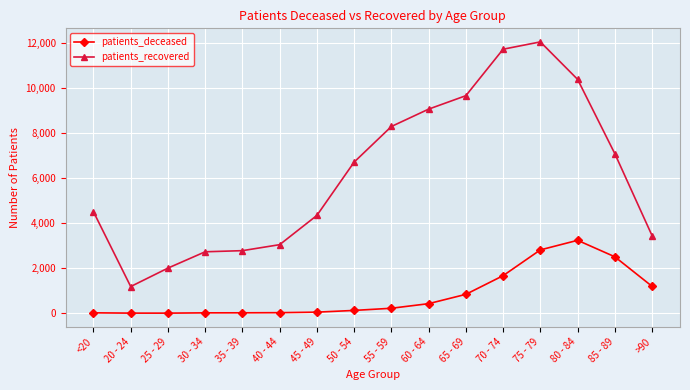

What are all the series names shown in the legend?

patients_deceased, patients_recovered